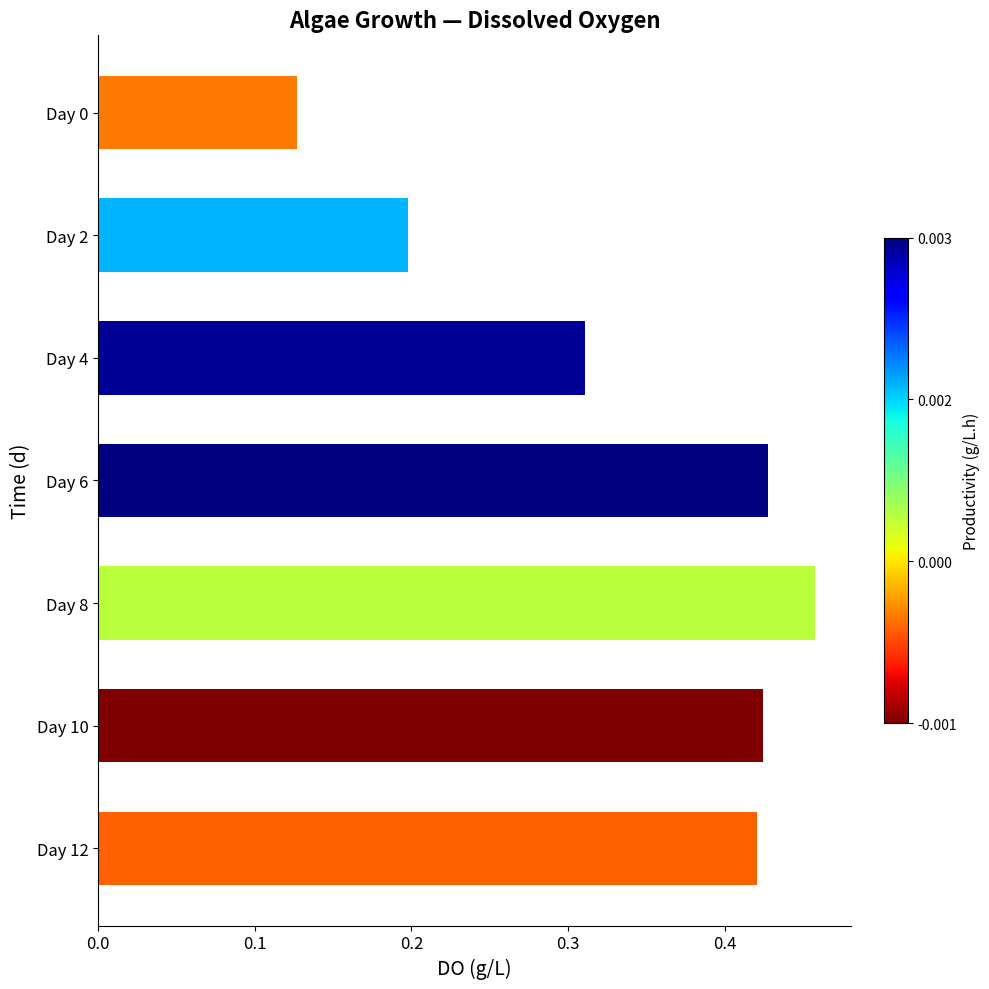

Which label corresponds to the largest value in the chart?

Day 8